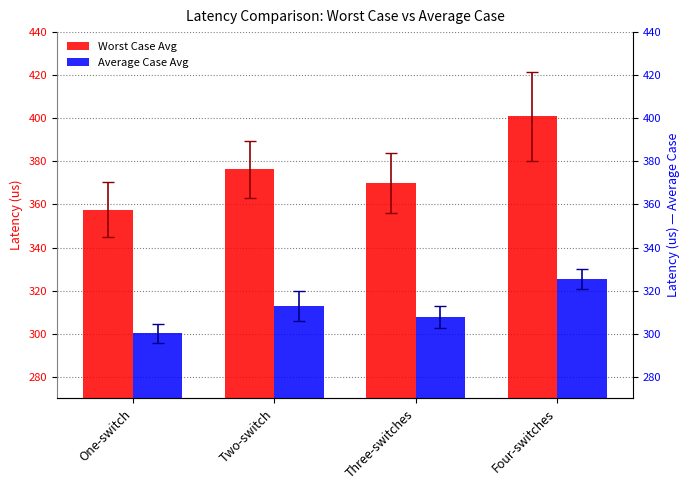

How many groups of bars are there?

4